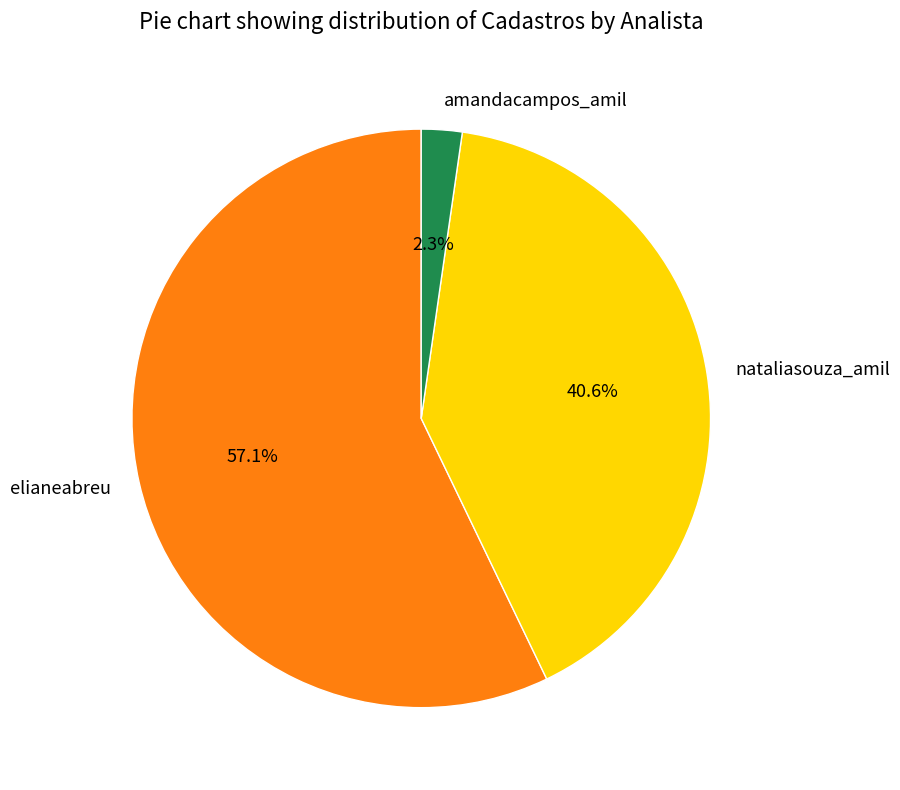

How many slices are in this pie chart?

3